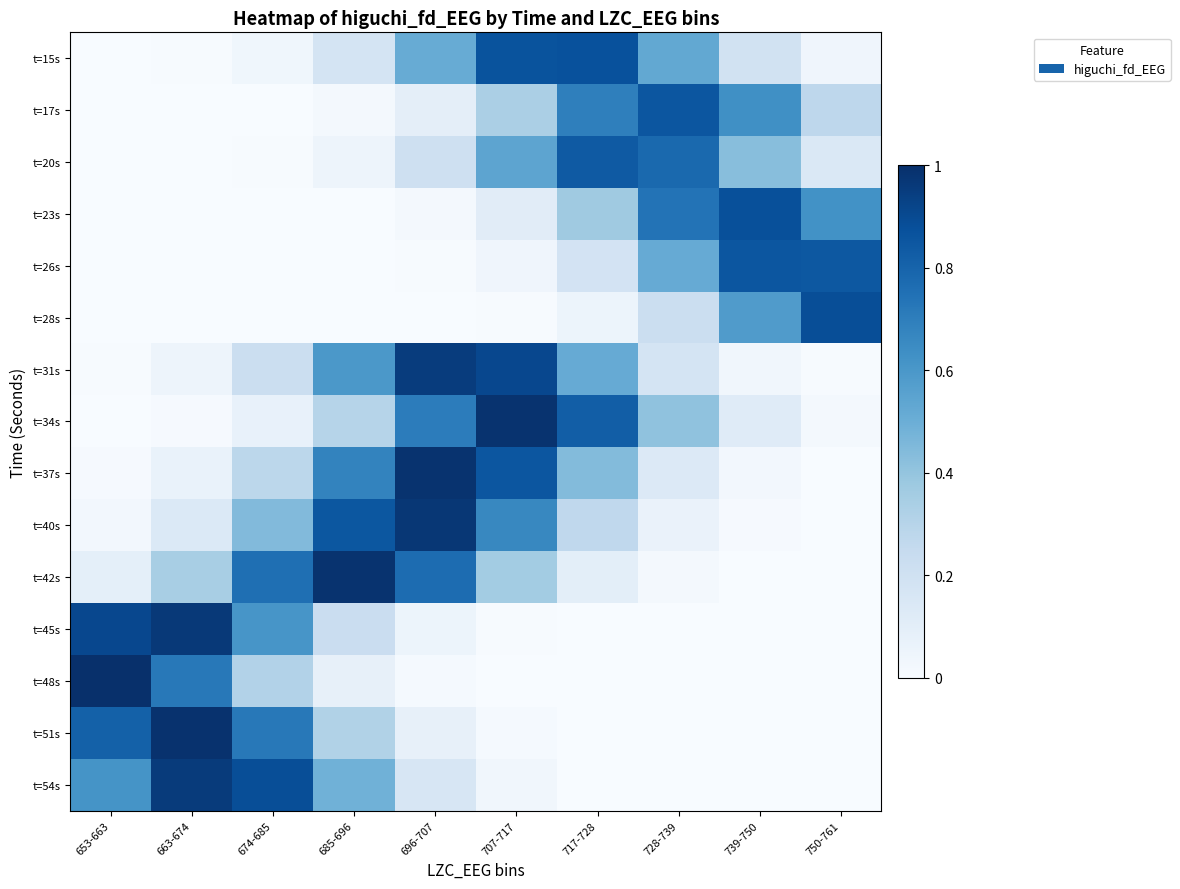

Which category has the highest value across all series?

653-663